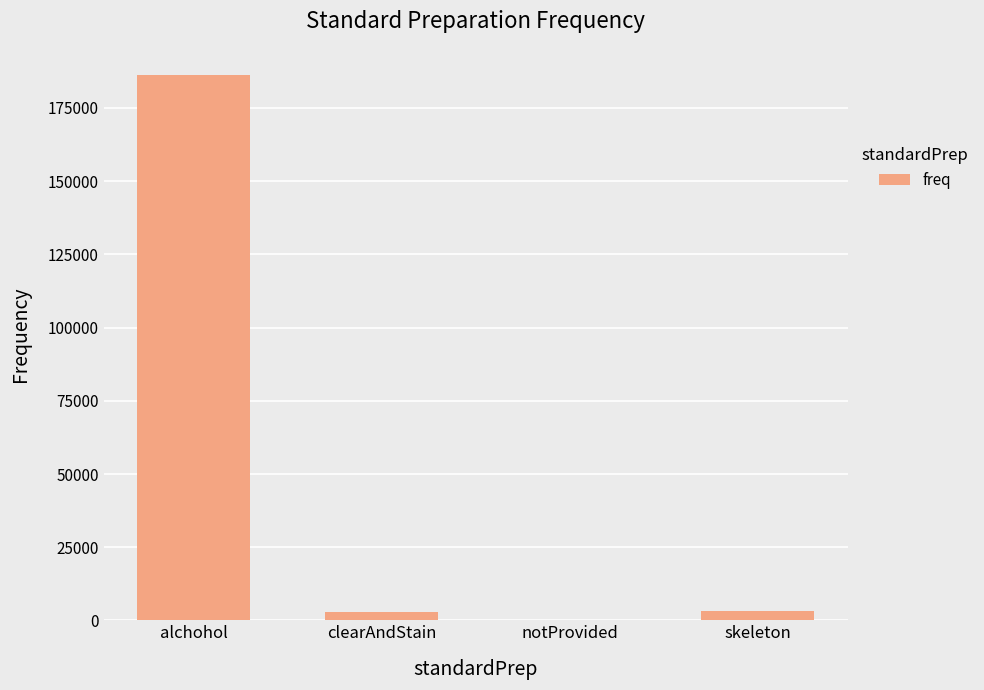

Are the bars horizontal?

No